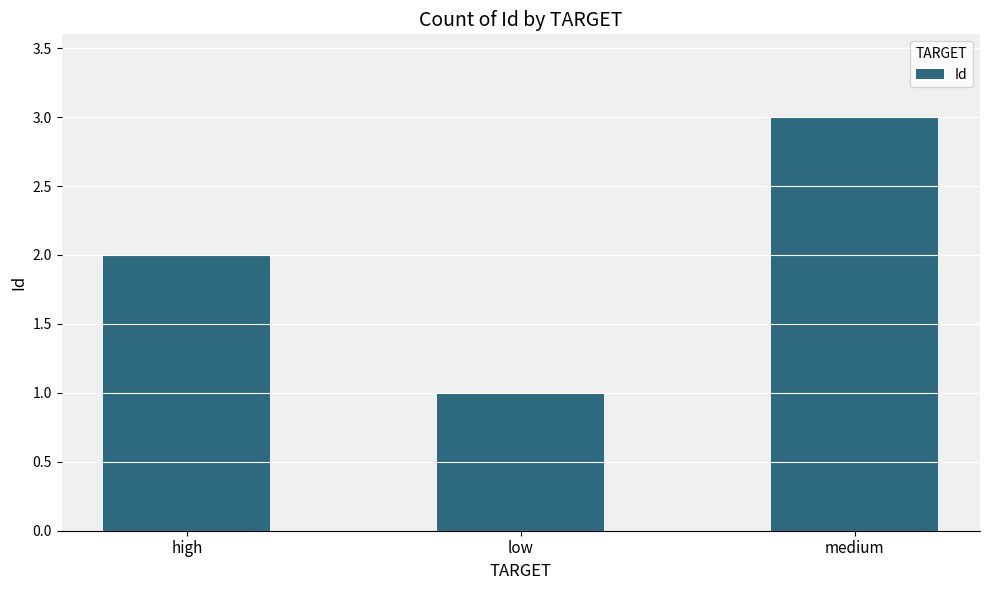

What is the average value?

2